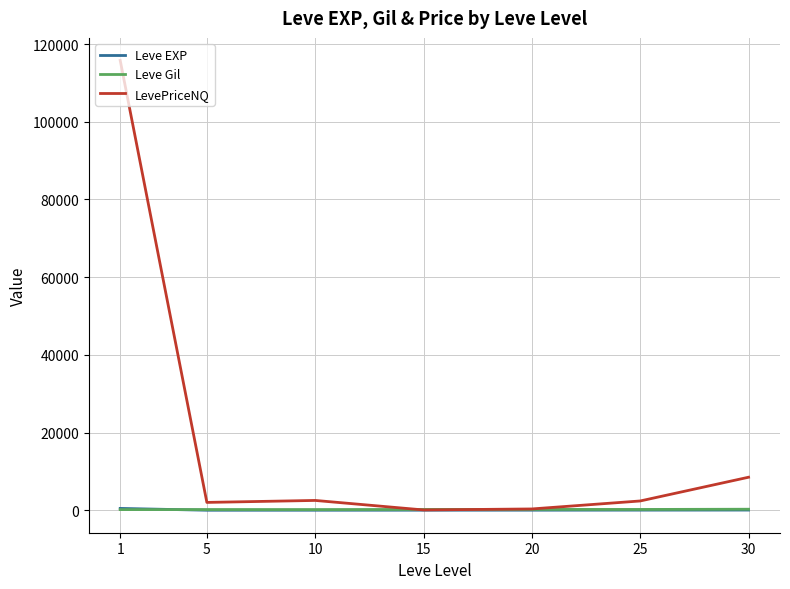

At which category is the sum across all series the highest?

1